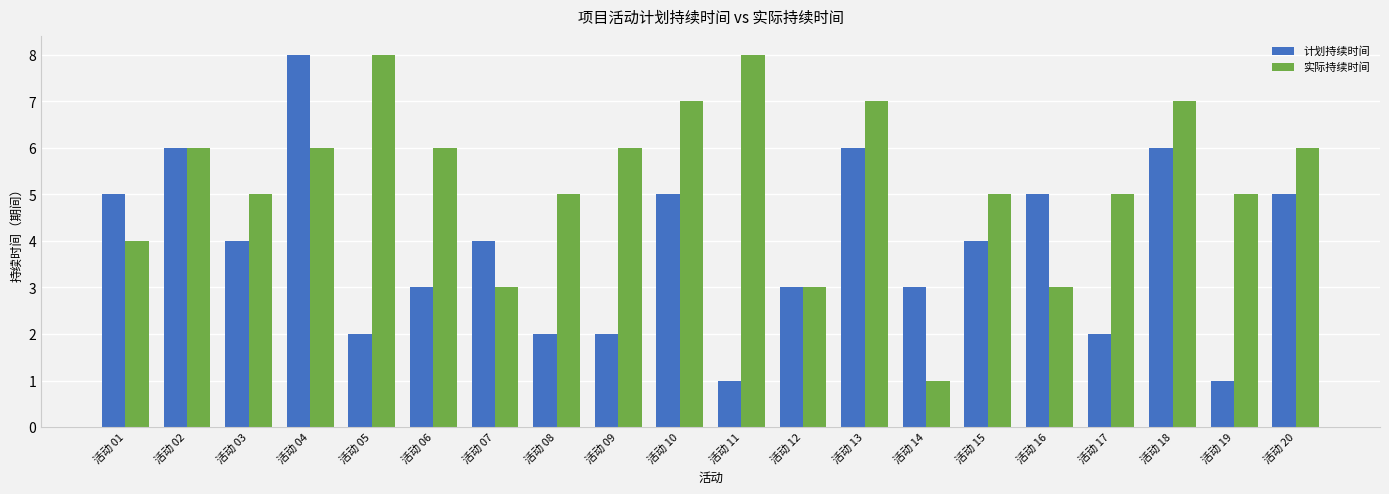

Rank the series at 活动 05 from highest to lowest value.

实际持续时间, 计划持续时间